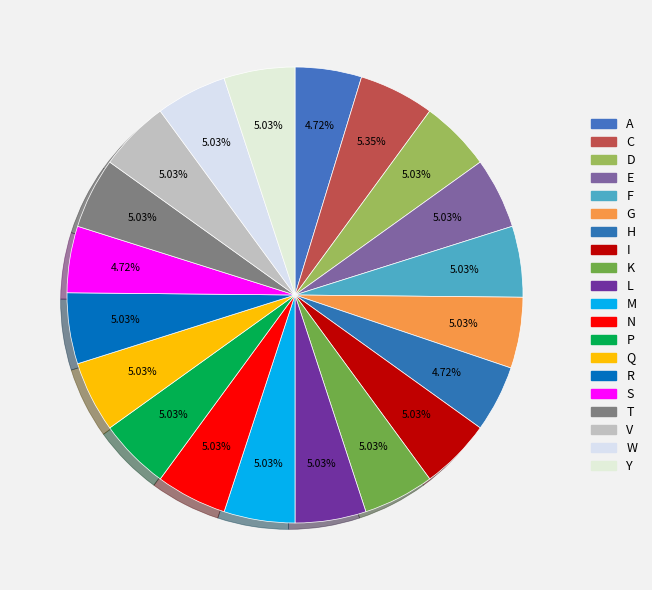

Count the number of slices in the pie.

20